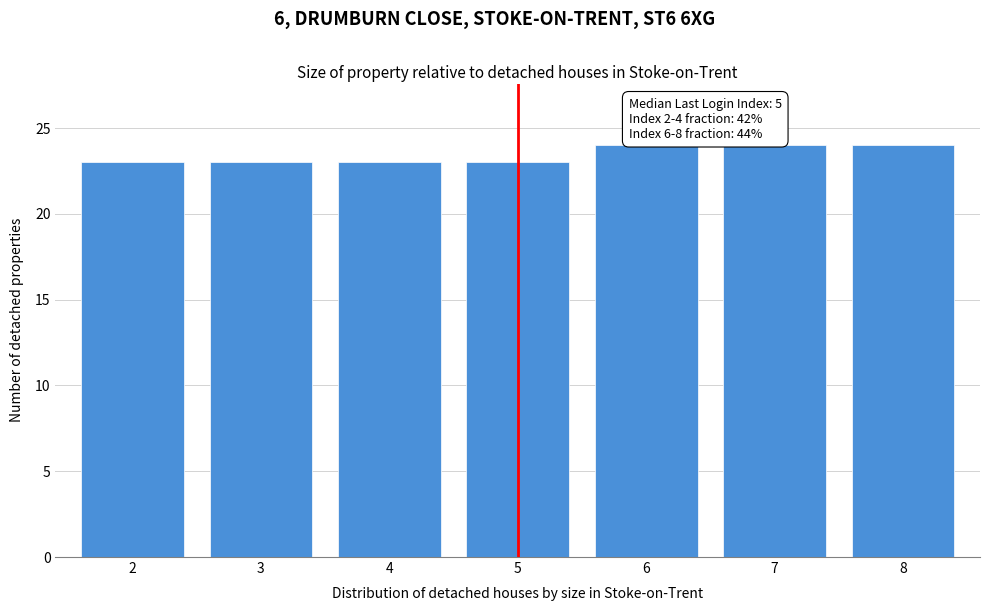

Reading right to left, transcribe all the data shown in this chart.

8=24	7=24	6=24	5=23	4=23	3=23	2=23